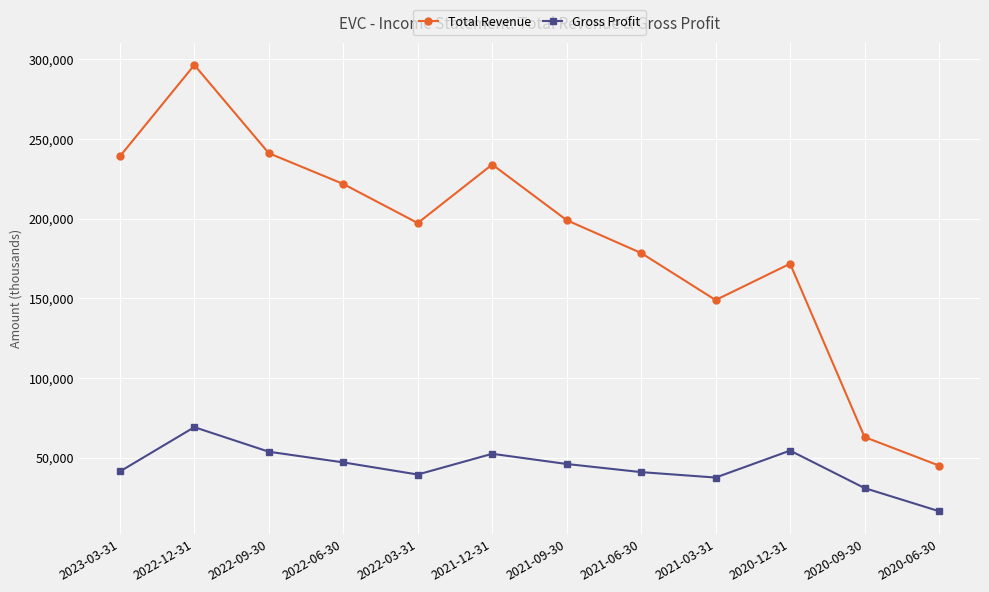

At 2021-12-31, list the series in order from largest to smallest.

Total Revenue, Gross Profit